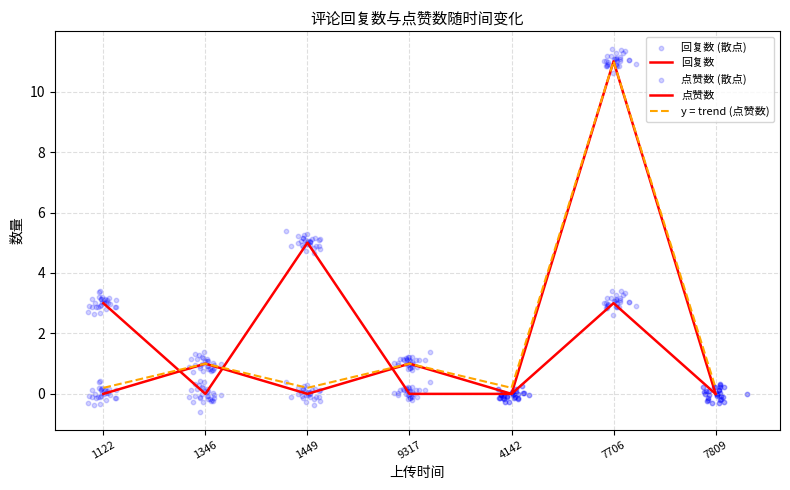

Which series contains the highest Y value?

点赞数